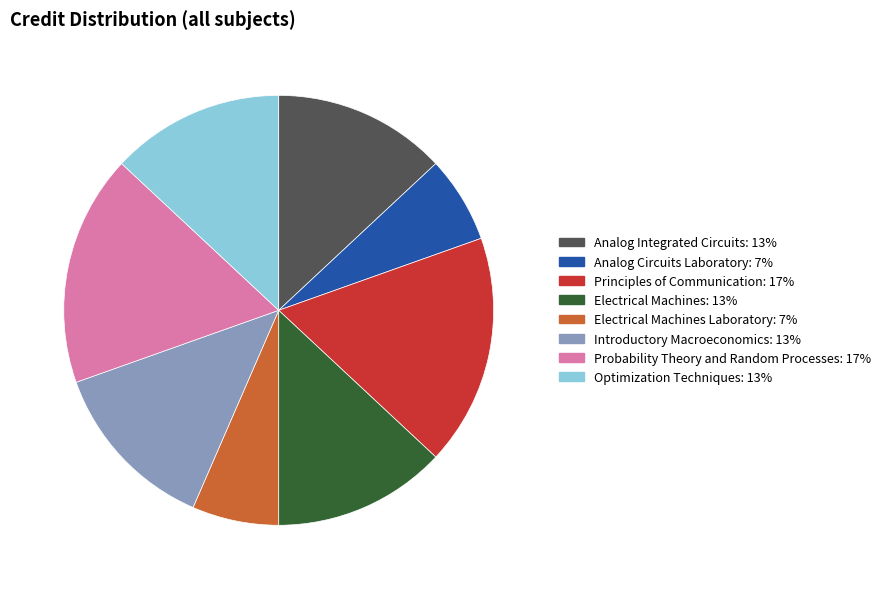

How many segments does this pie chart have?

8